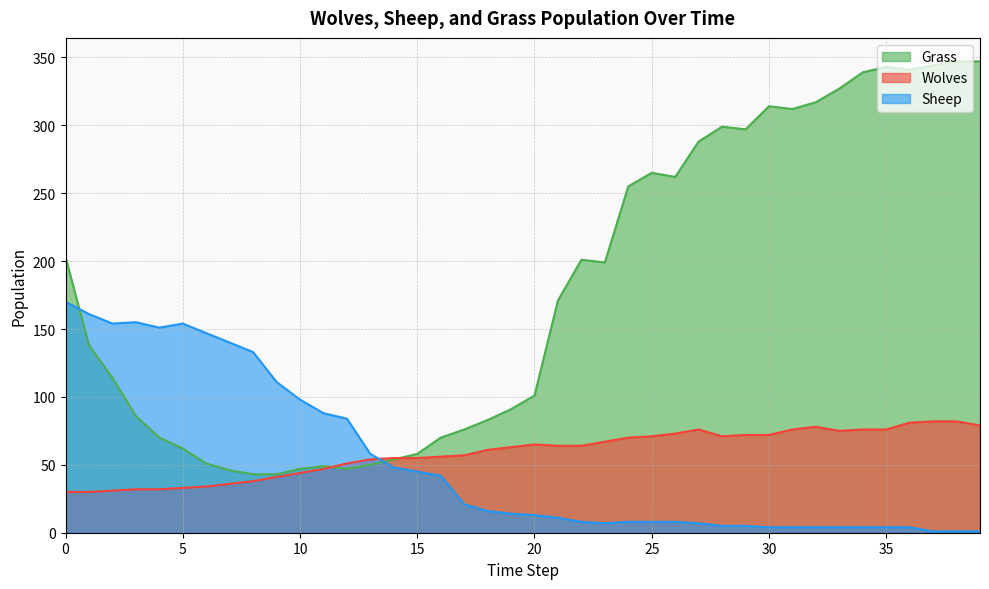

How many data points in Grass are above 171?

19